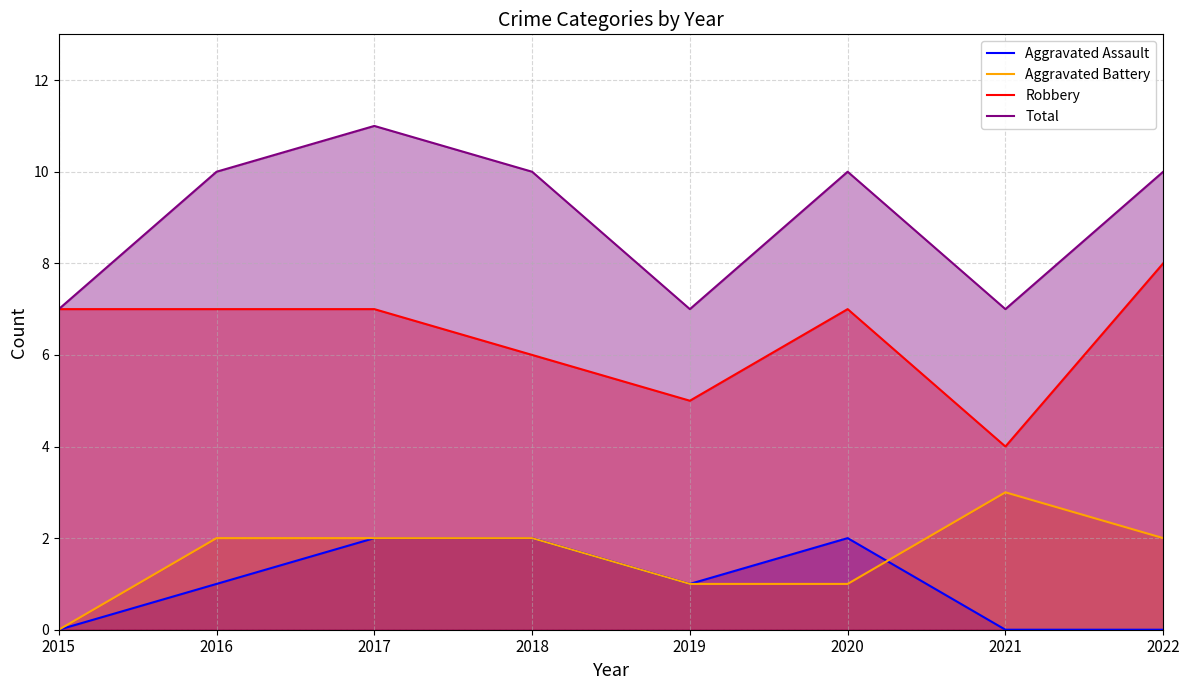

Reading left to right, what are all the values shown in this chart?

Aggravated Assault: 2015=0	2016=1	2017=2	2018=2	2019=1	2020=2	2021=0	2022=0
Aggravated Battery: 2015=0	2016=2	2017=2	2018=2	2019=1	2020=1	2021=3	2022=2
Robbery: 2015=7	2016=7	2017=7	2018=6	2019=5	2020=7	2021=4	2022=8
Total: 2015=7	2016=10	2017=11	2018=10	2019=7	2020=10	2021=7	2022=10